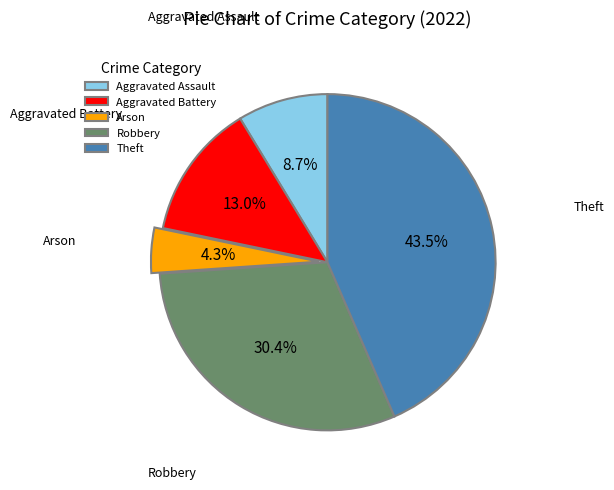

Does any single category account for the majority?

No